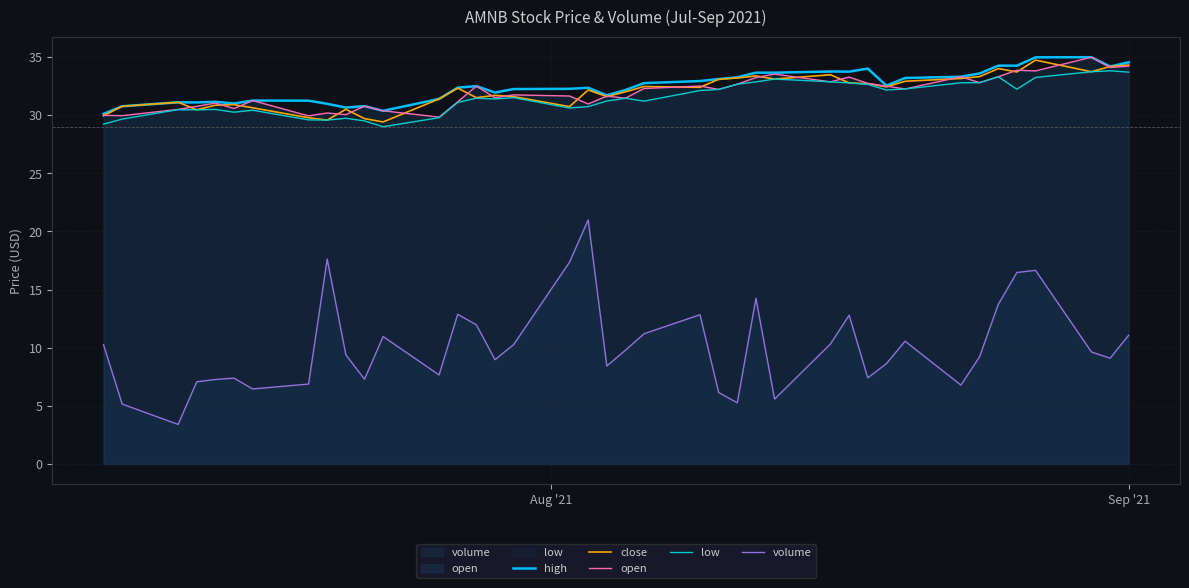

True or false: volume and high cross at least once.

False